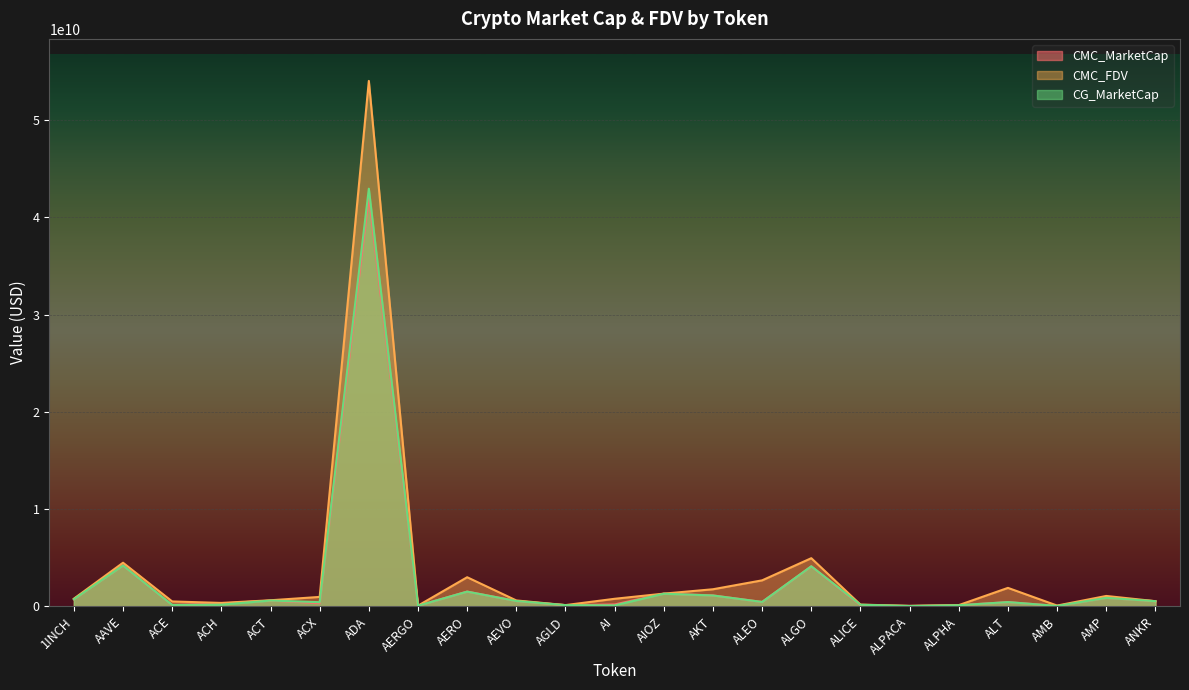

At which category is the sum across all series the highest?

ADA